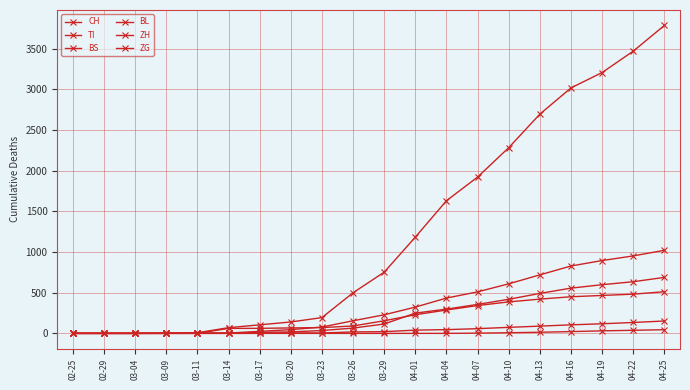

How many data points does each series have?

20